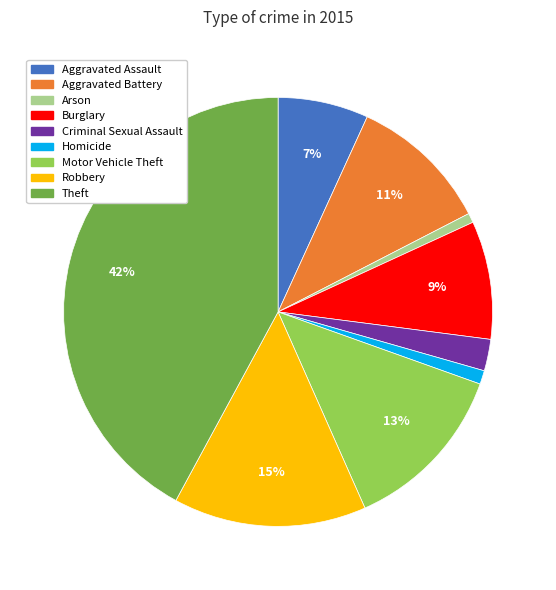

What percentage is the Aggravated Assault slice, to the nearest percent?

7%